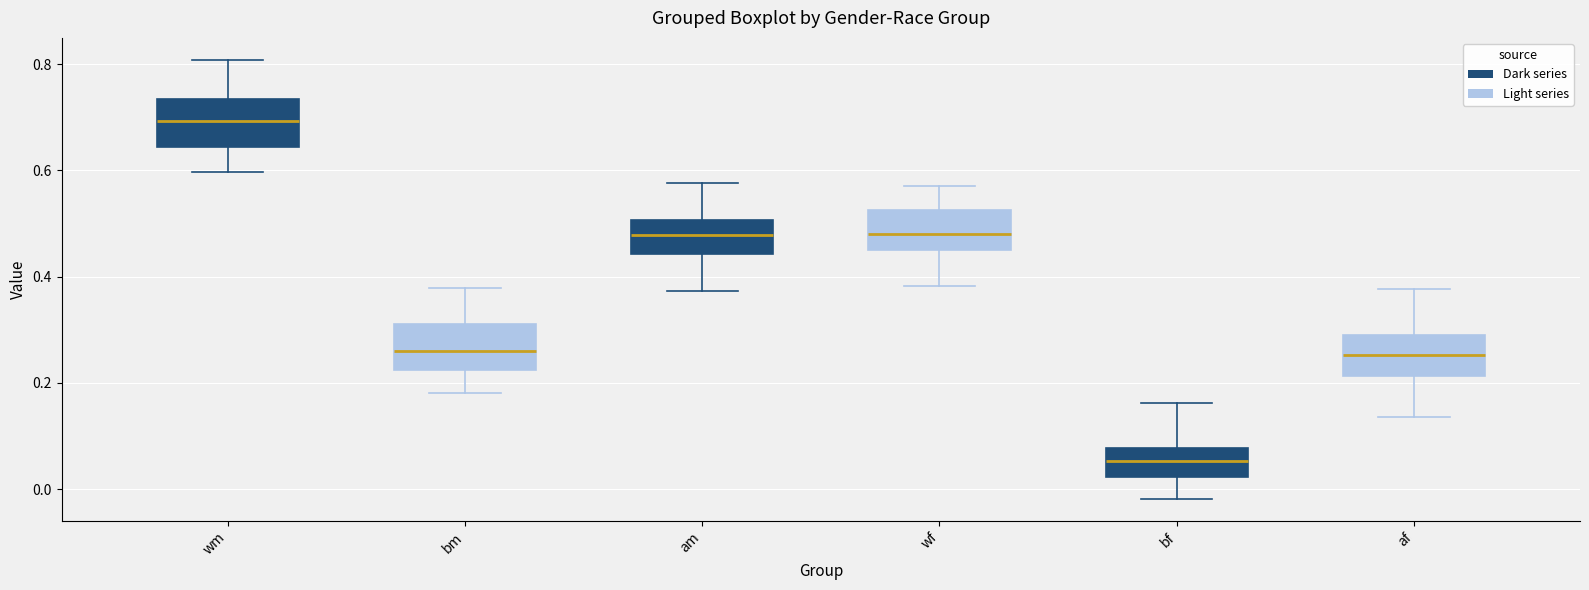

Which box's median line is the highest?

wm